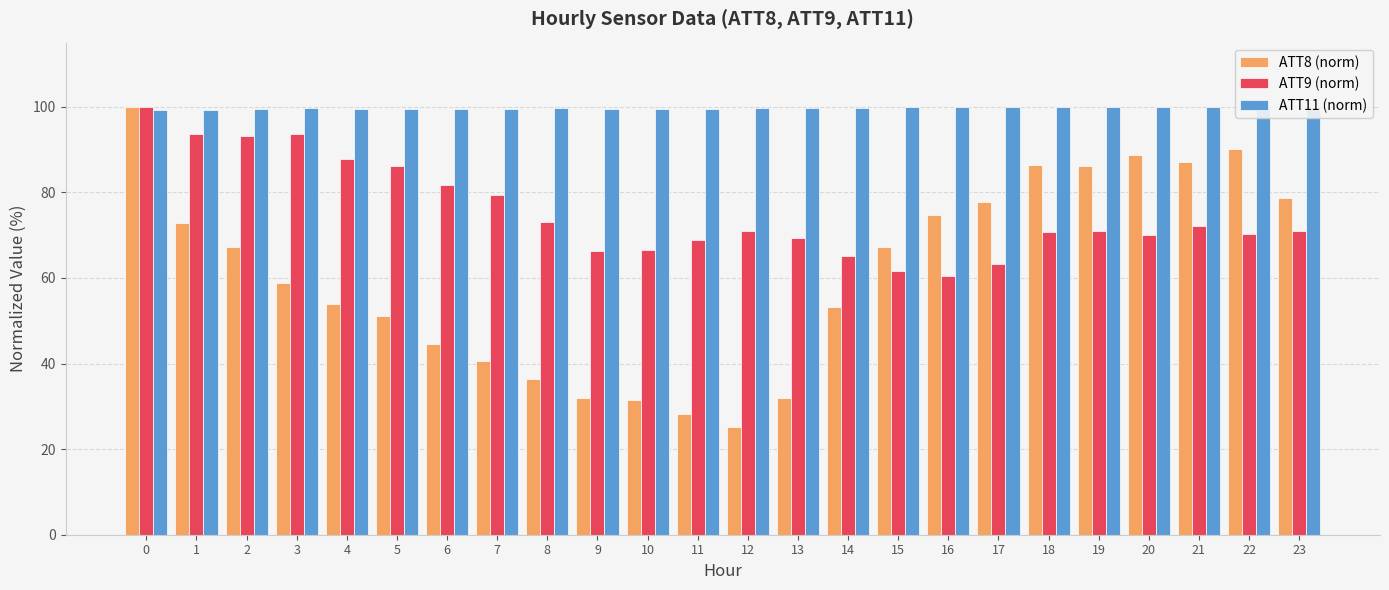

What value does the ATT11 (norm) series have at 0?

99.3